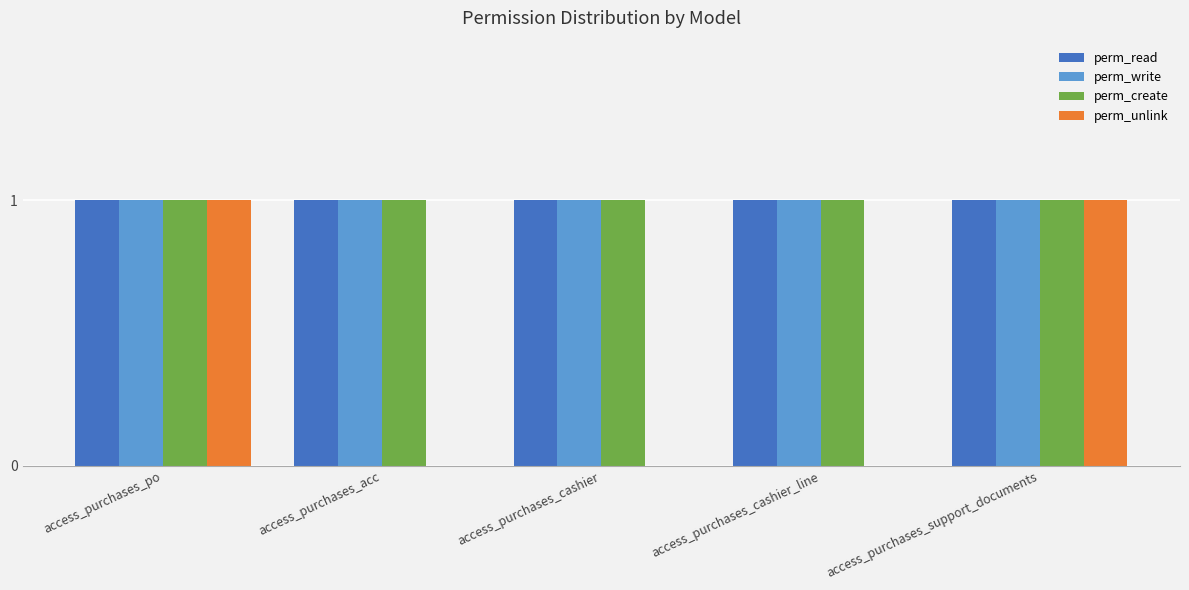

What is the total value across all series at access_purchases_cashier?

3